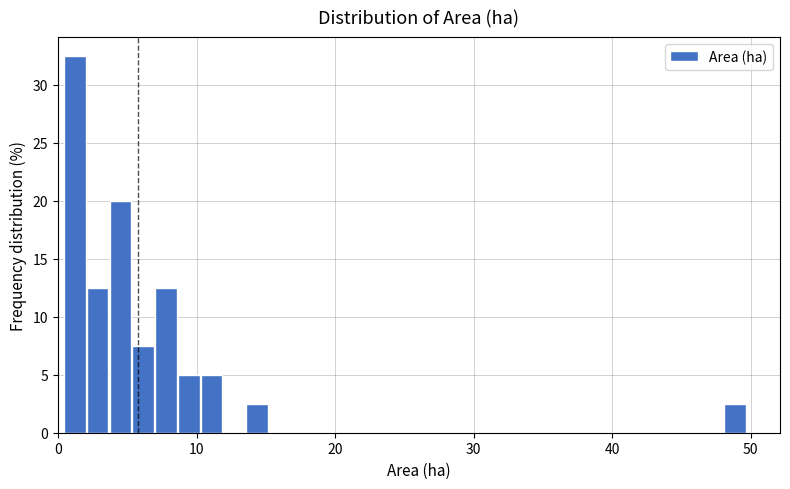

Read against the x-axis, roughly where is the centre of the tallest bar?

1